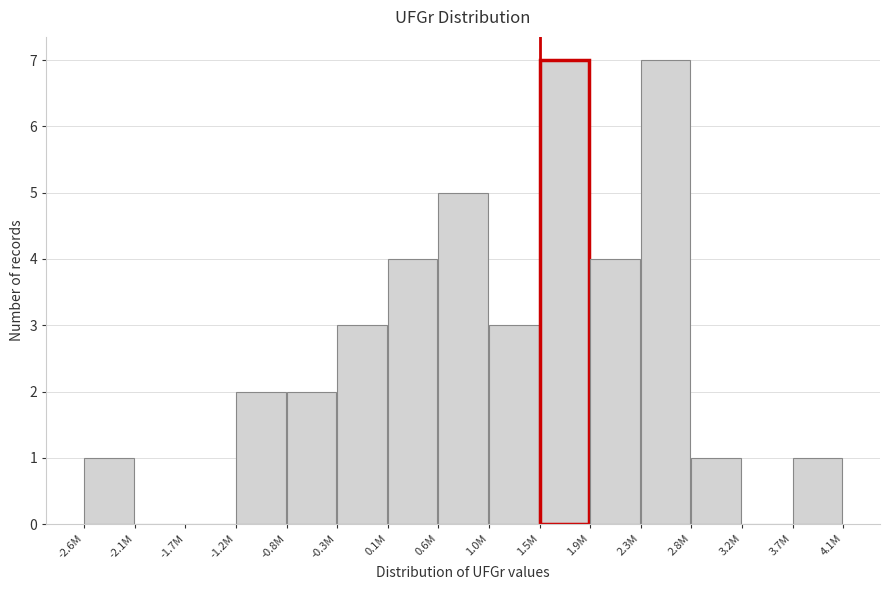

Reading left to right, list all the values displayed in this chart.

-2.6M=1	-2.1M=0	-1.7M=0	-1.2M=2	-0.8M=2	-0.3M=3	0.1M=4	0.6M=5	1.0M=3	1.5M=7	1.9M=4	2.3M=7	2.8M=1	3.2M=0	3.7M=1